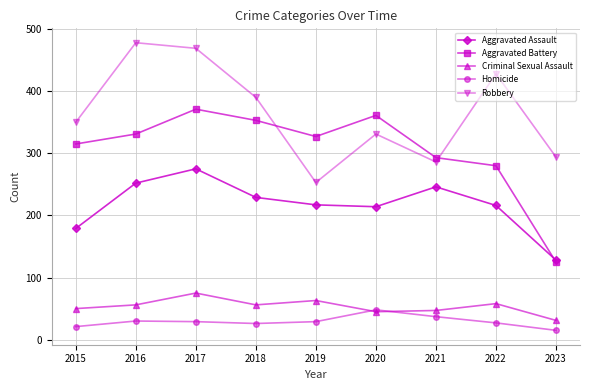

The value of Homicide at 2017 is 8. True or false?

False